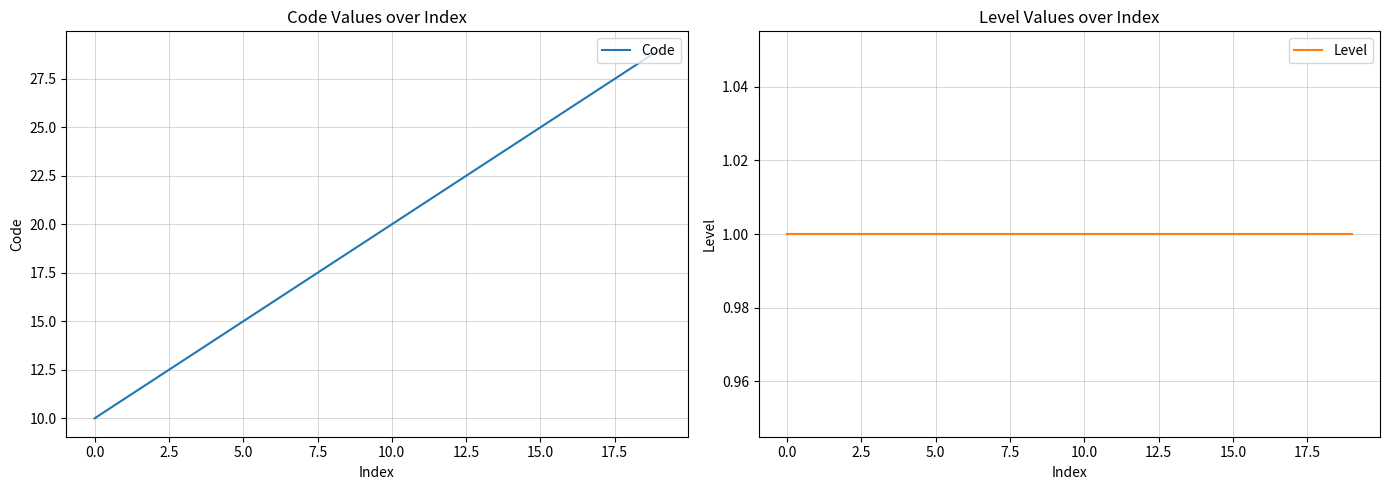

True or false: Code has a value of 10 at 0.0.

True